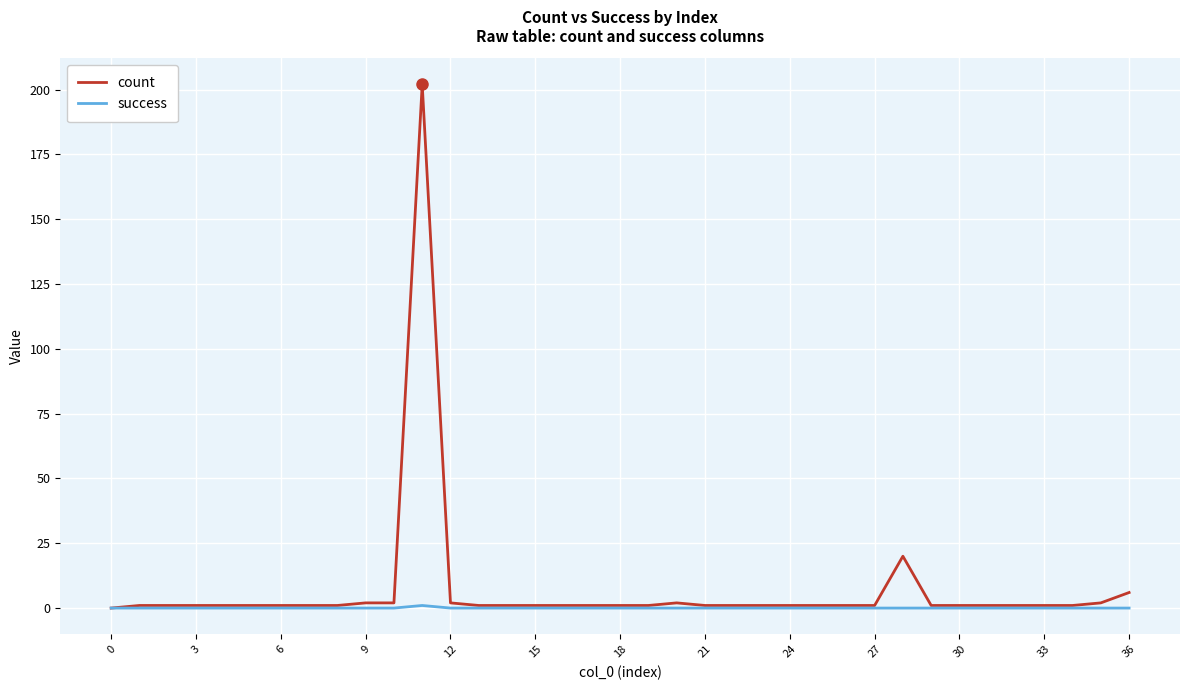

How many lines are shown in the chart?

2